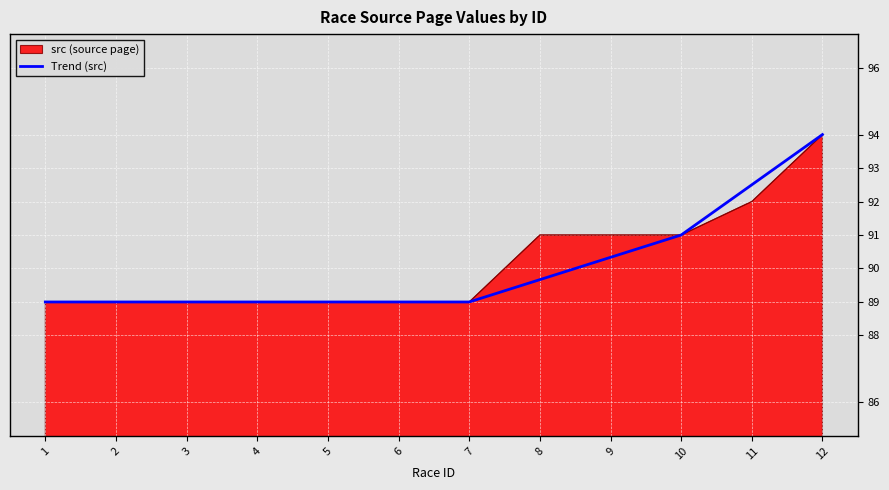

What is the highest value of the Trend (src) series?

94.0